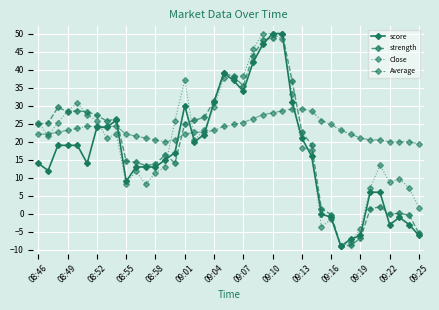

Which series has the largest total across all categories?

Average